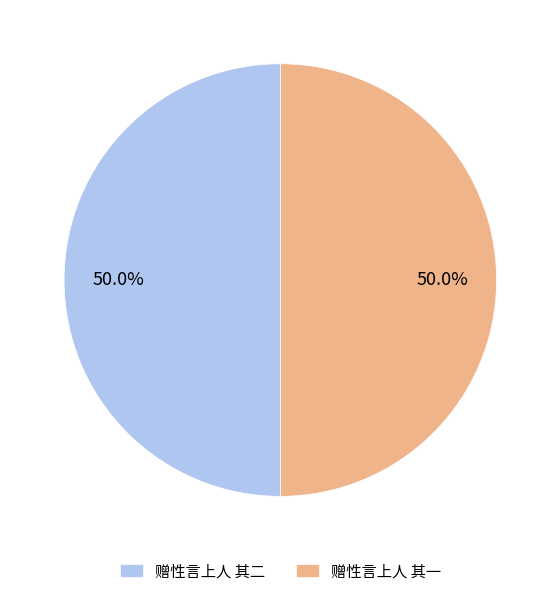

What is the ratio of the value at 赠性言上人 其一 to the value at 赠性言上人 其二?

1.0